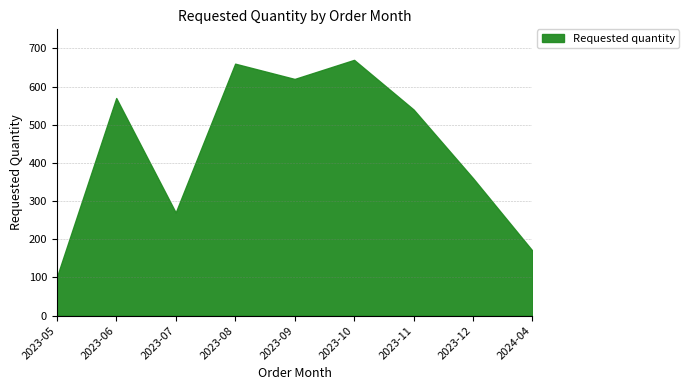

What is the difference between the maximum and minimum values?

570